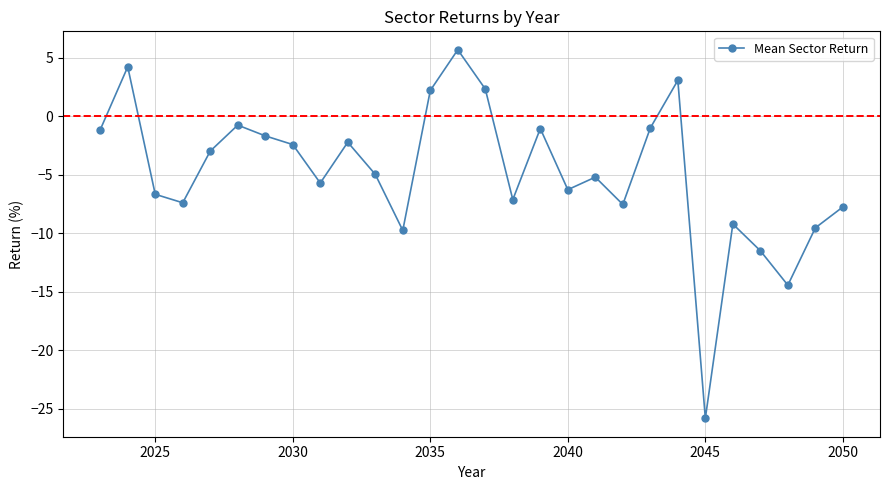

What is the sum of all values?

-134.6